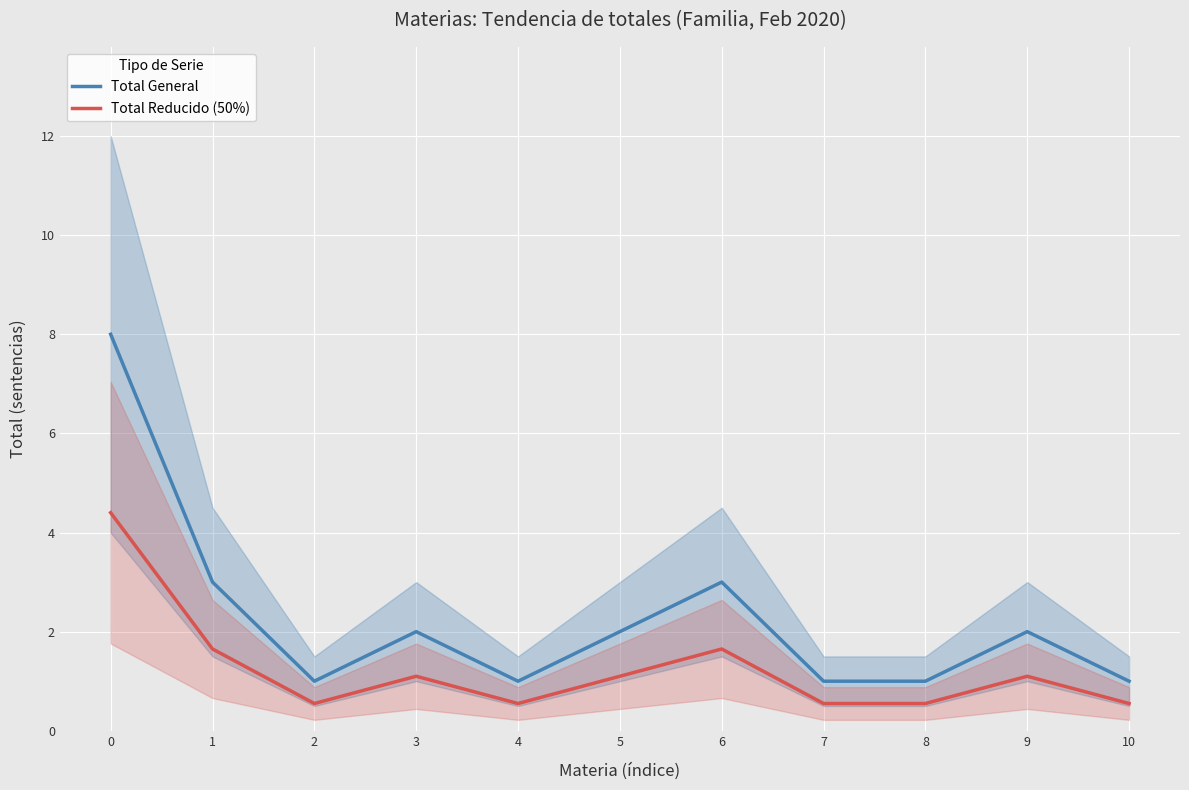

What is the greatest value displayed?

8.0